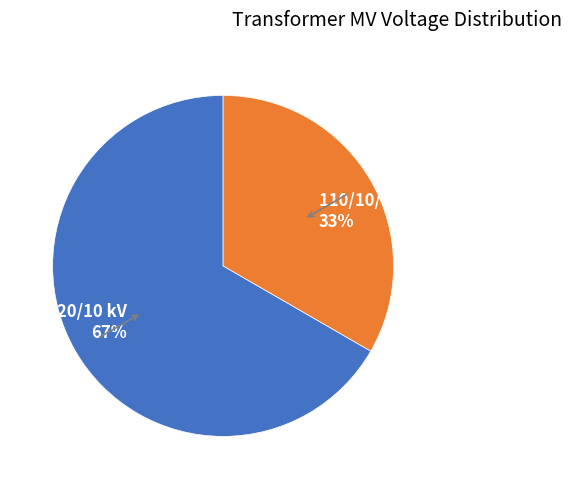

Between 110/10/10 kV 33% and 110/20/10 kV 67%, which is larger?

110/20/10 kV 67%